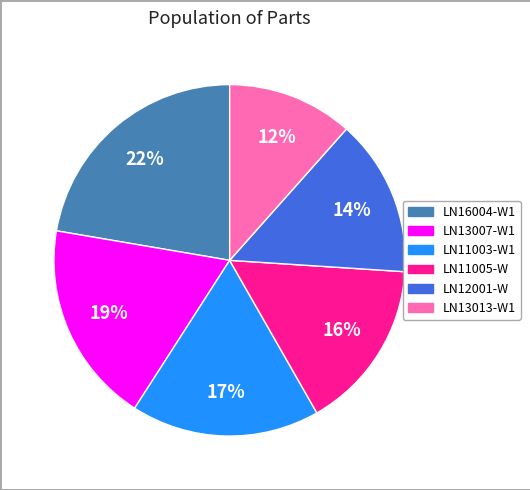

Which slice is the largest?

LN16004-W1